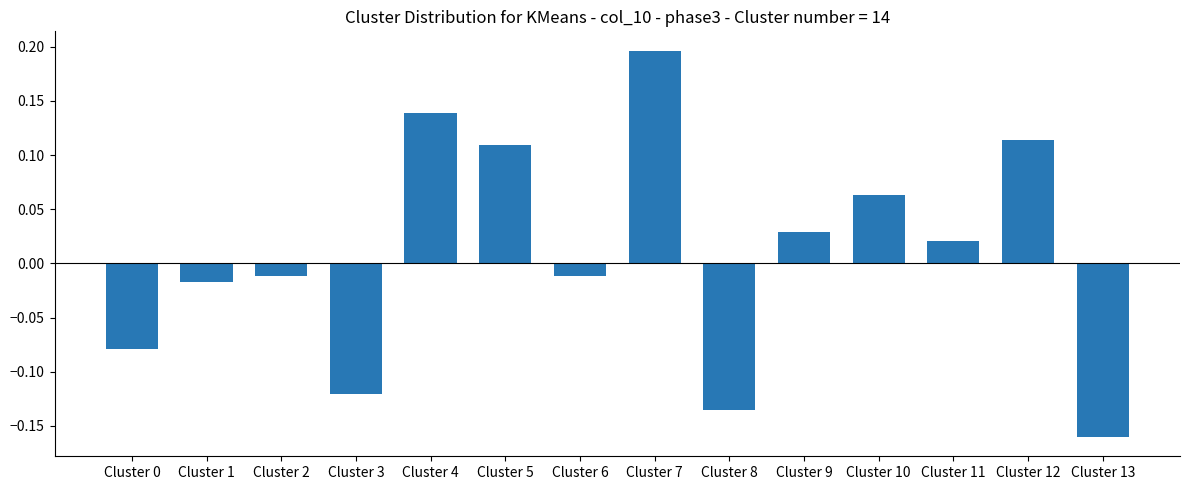

Which category has the lowest value across all series?

Cluster 13